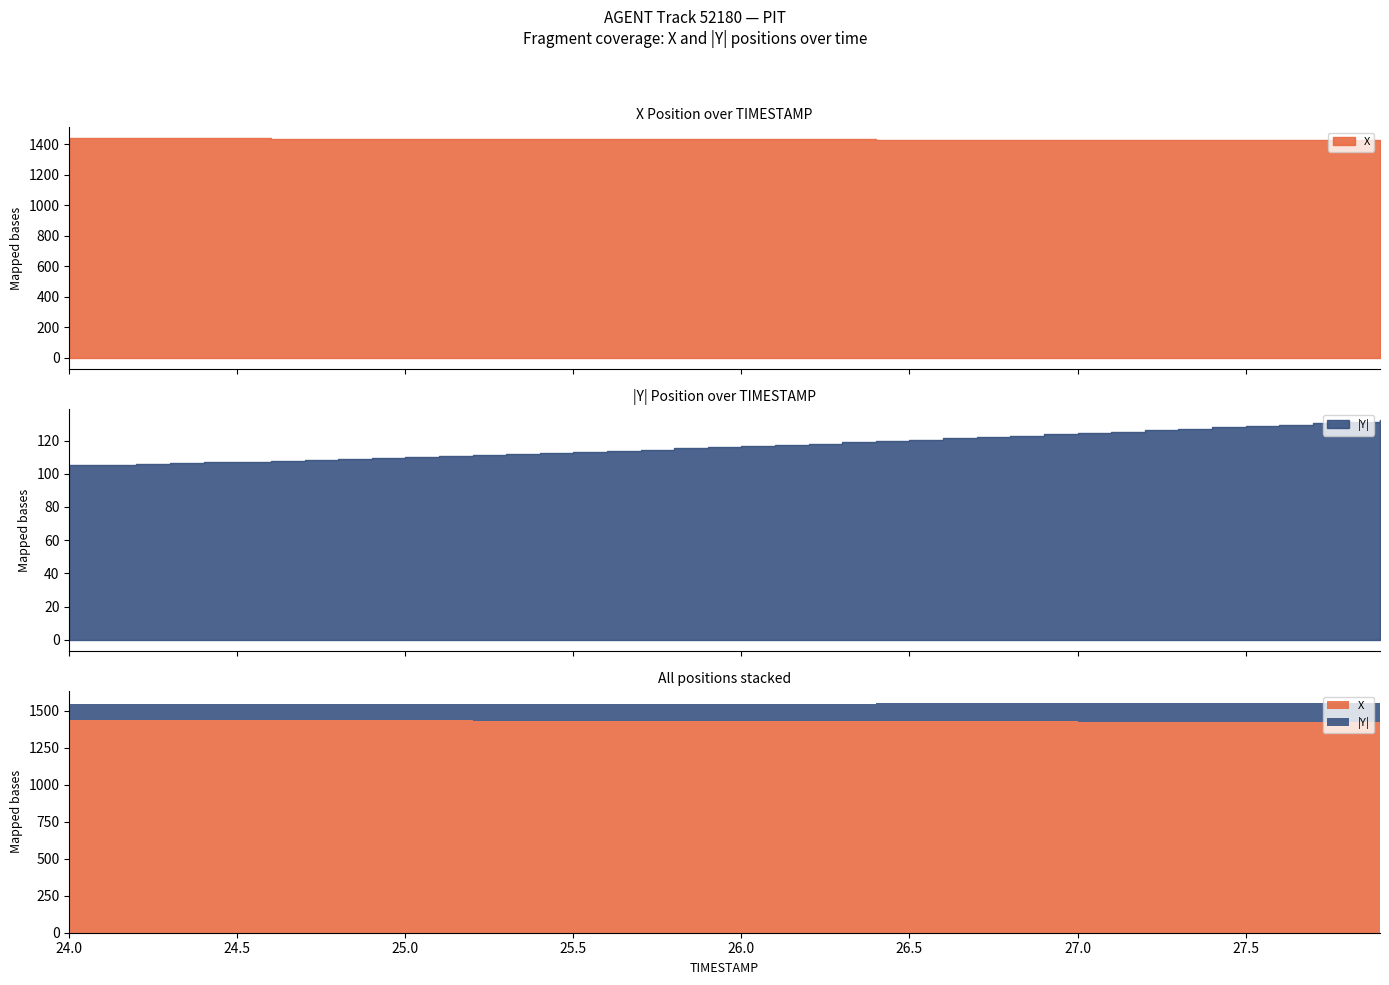

Is it true that Y equals -64.9 at 25.6?

False